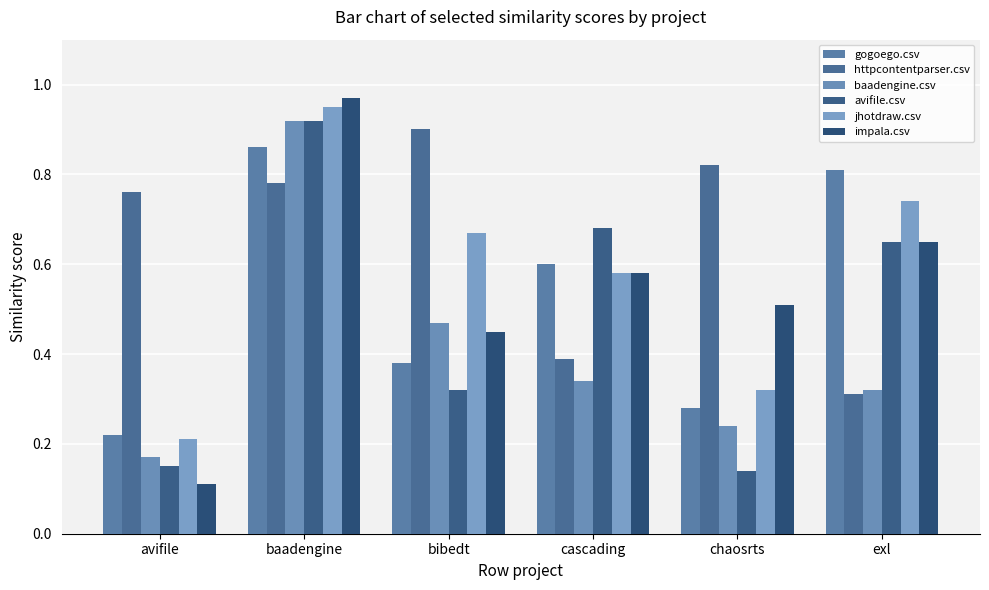

What is the difference between the maximum and second lowest values in the impala.csv series?

0.5